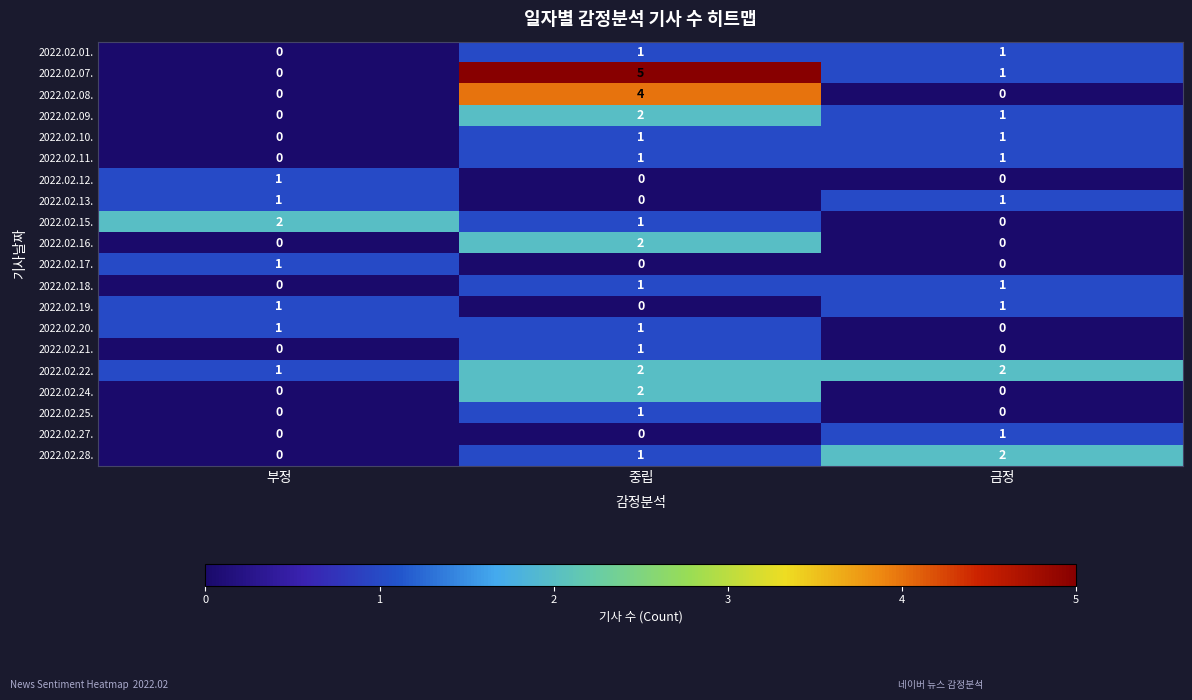

How many 2022.02.08. values are between 0 and 4?

3